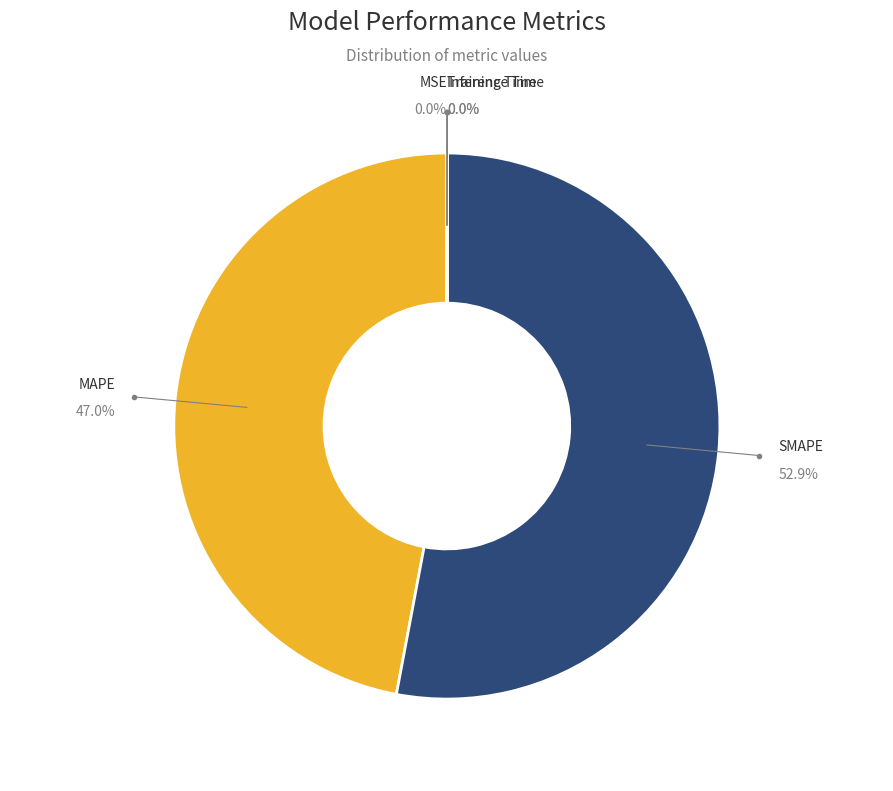

Is there a majority slice in this chart?

Yes